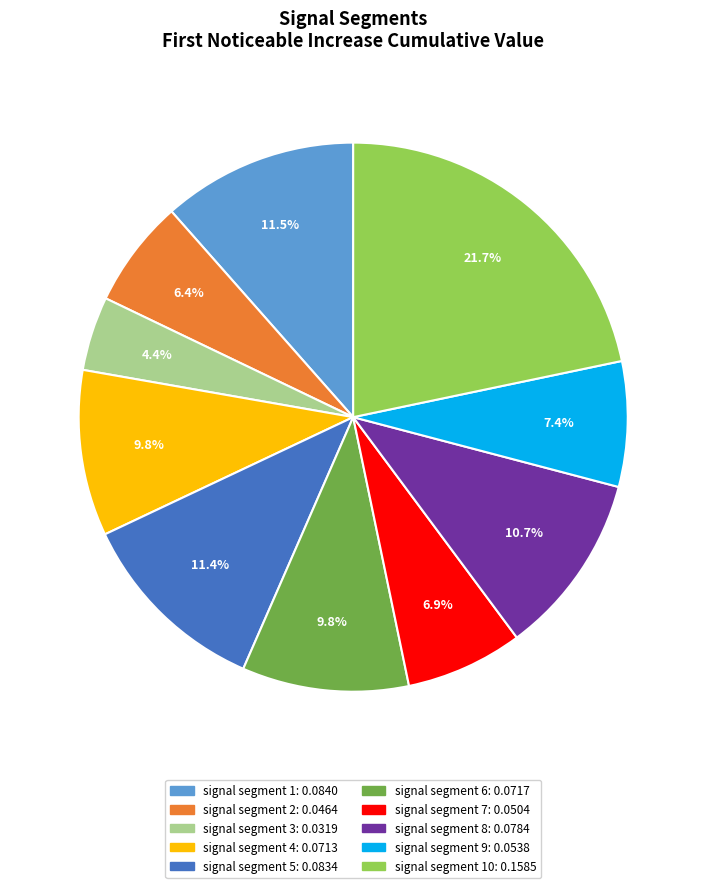

Is there any slice that represents more than half of the pie?

No